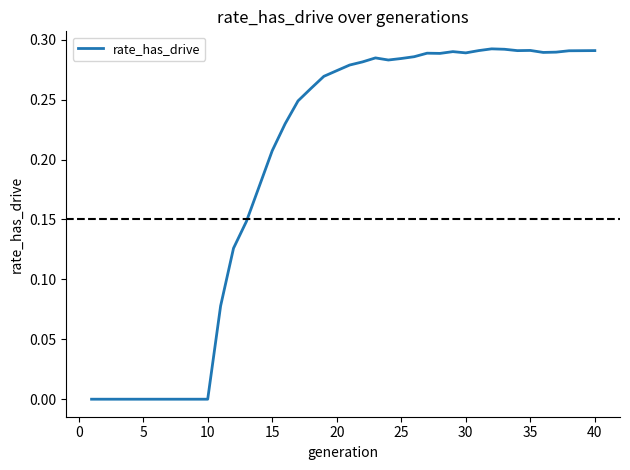

The value at 20 is 0.4. True or false?

False